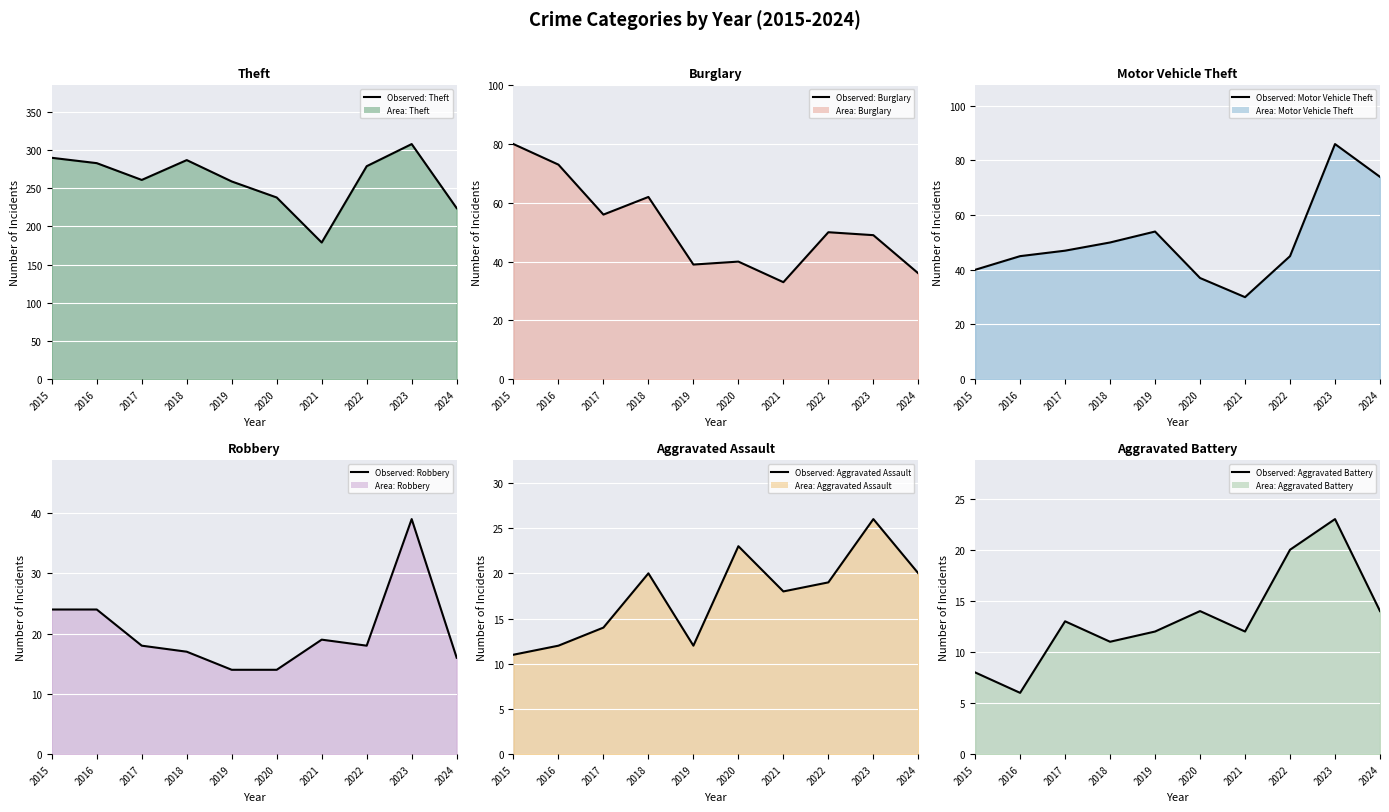

Reading left to right, what are all the values shown in this chart?

Theft (line): 290	283	261	287	259	238	179	279	308	224
Burglary (line): 80	73	56	62	39	40	33	50	49	36
Motor Vehicle Theft (line): 40	45	47	50	54	37	30	45	86	74
Robbery (line): 24	24	18	17	14	14	19	18	39	16
Aggravated Assault (line): 11	12	14	20	12	23	18	19	26	20
Aggravated Battery (line): 8	6	13	11	12	14	12	20	23	14